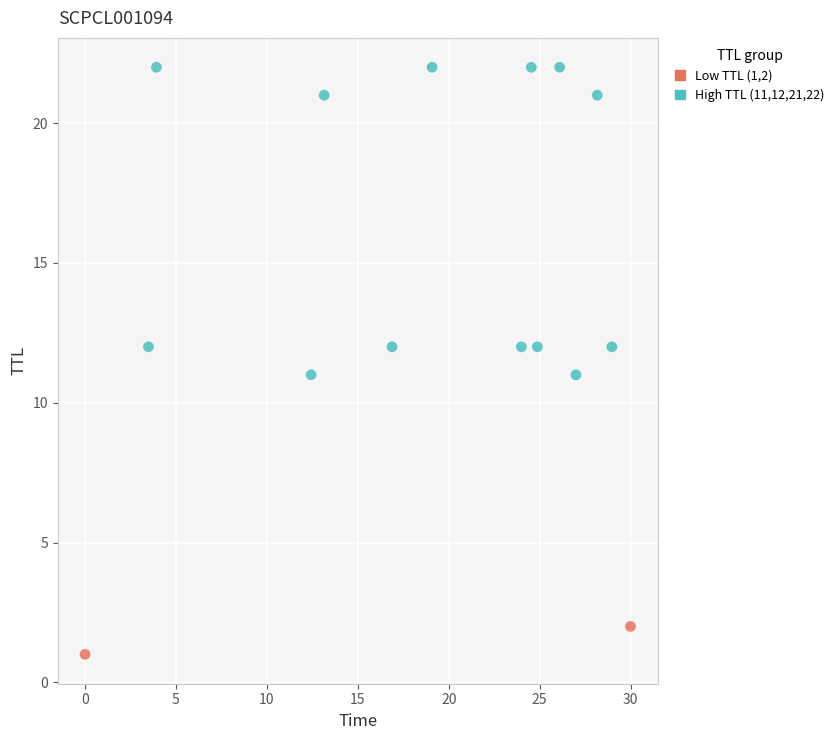

Which series has the largest Y range (max minus min)?

High TTL (11,12,21,22)